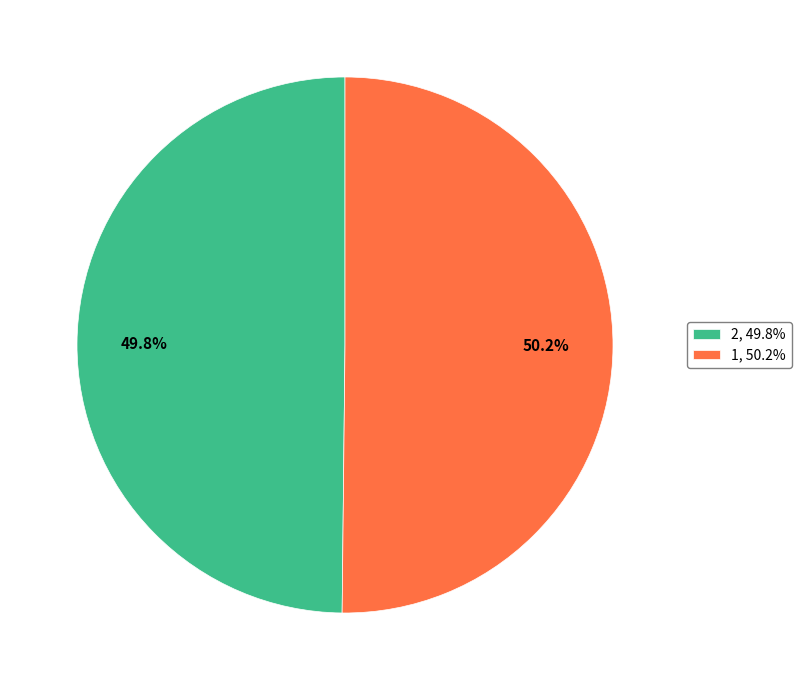

Is it true that 2 is 50% of the pie?

True